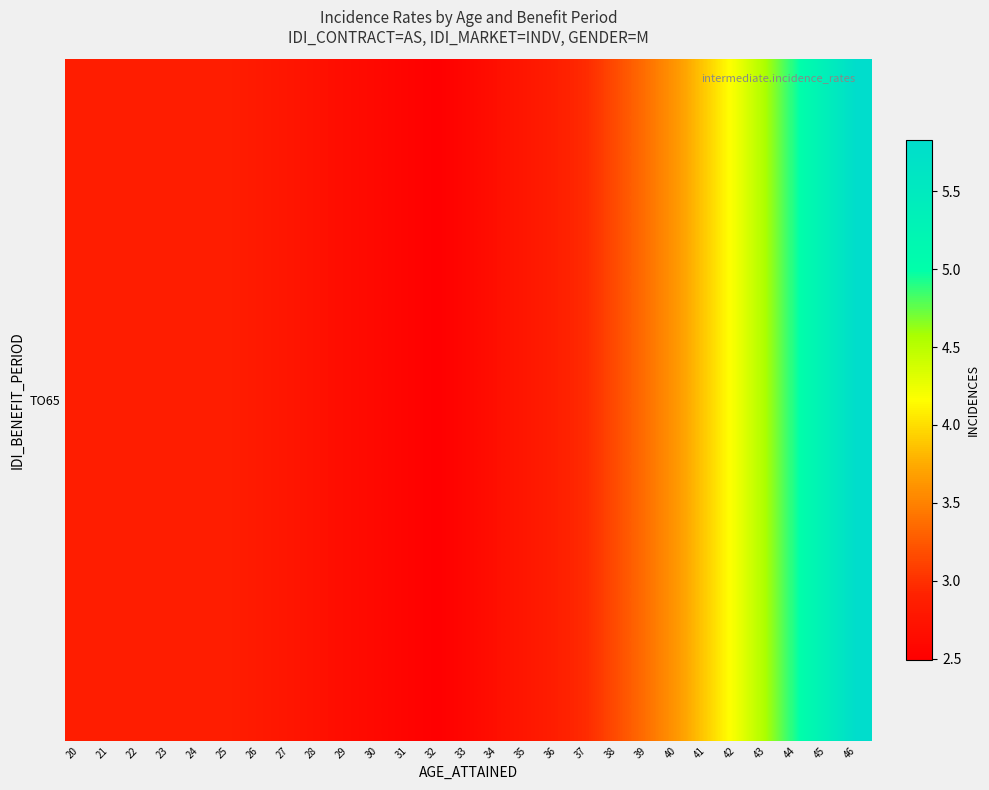

The chart shows a value of 10.1 at 46. True or false?

False